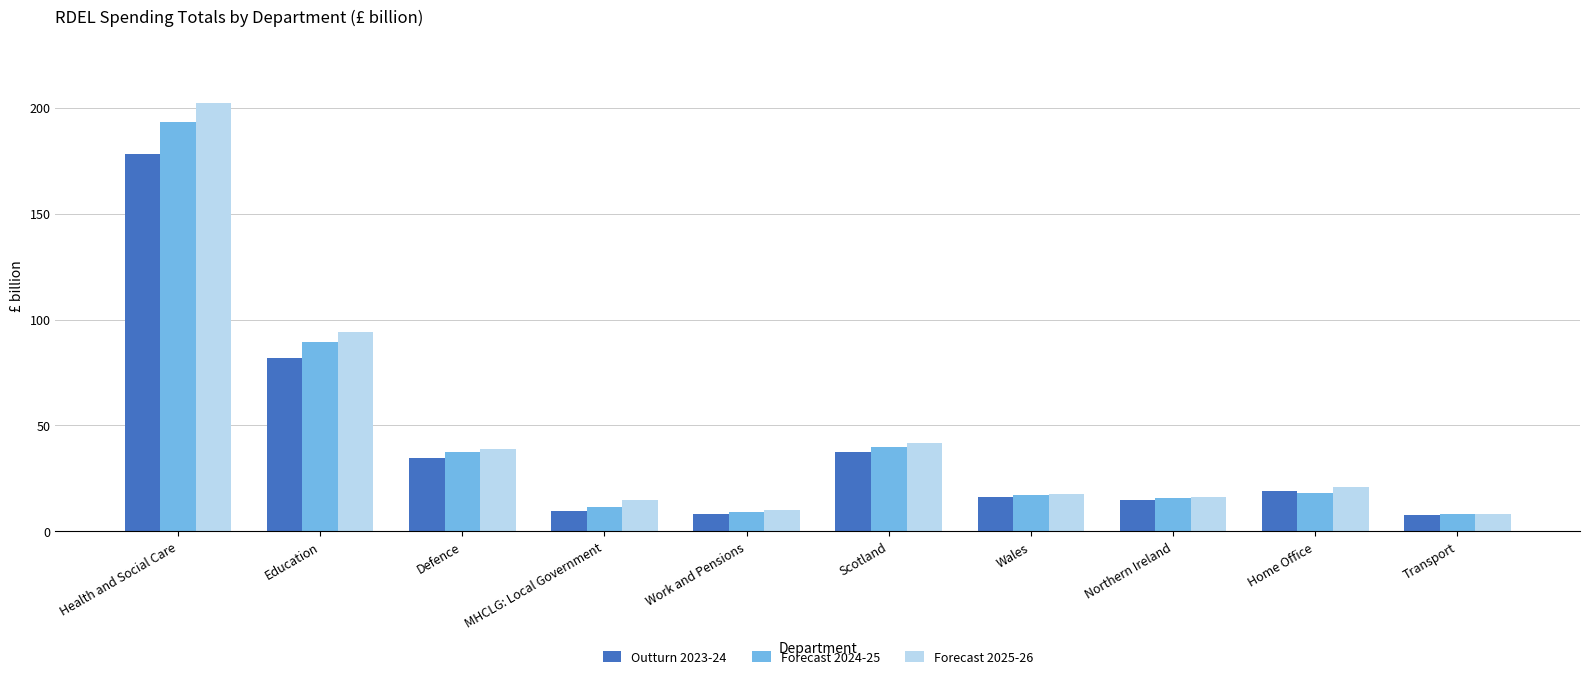

At which category is the sum across all series the highest?

Health and Social Care